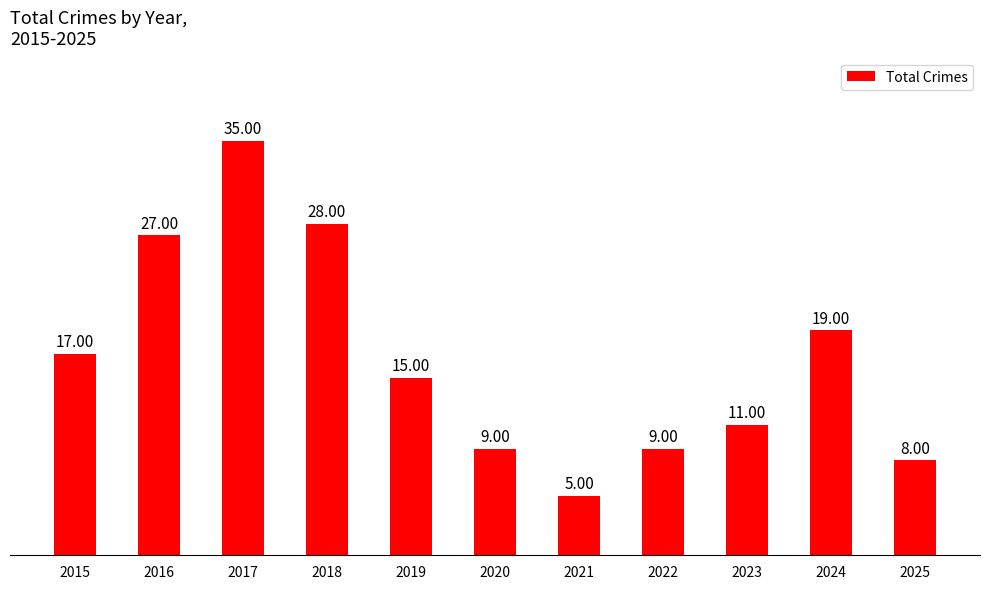

What is the sum of the values at 2022 and 2023?

20